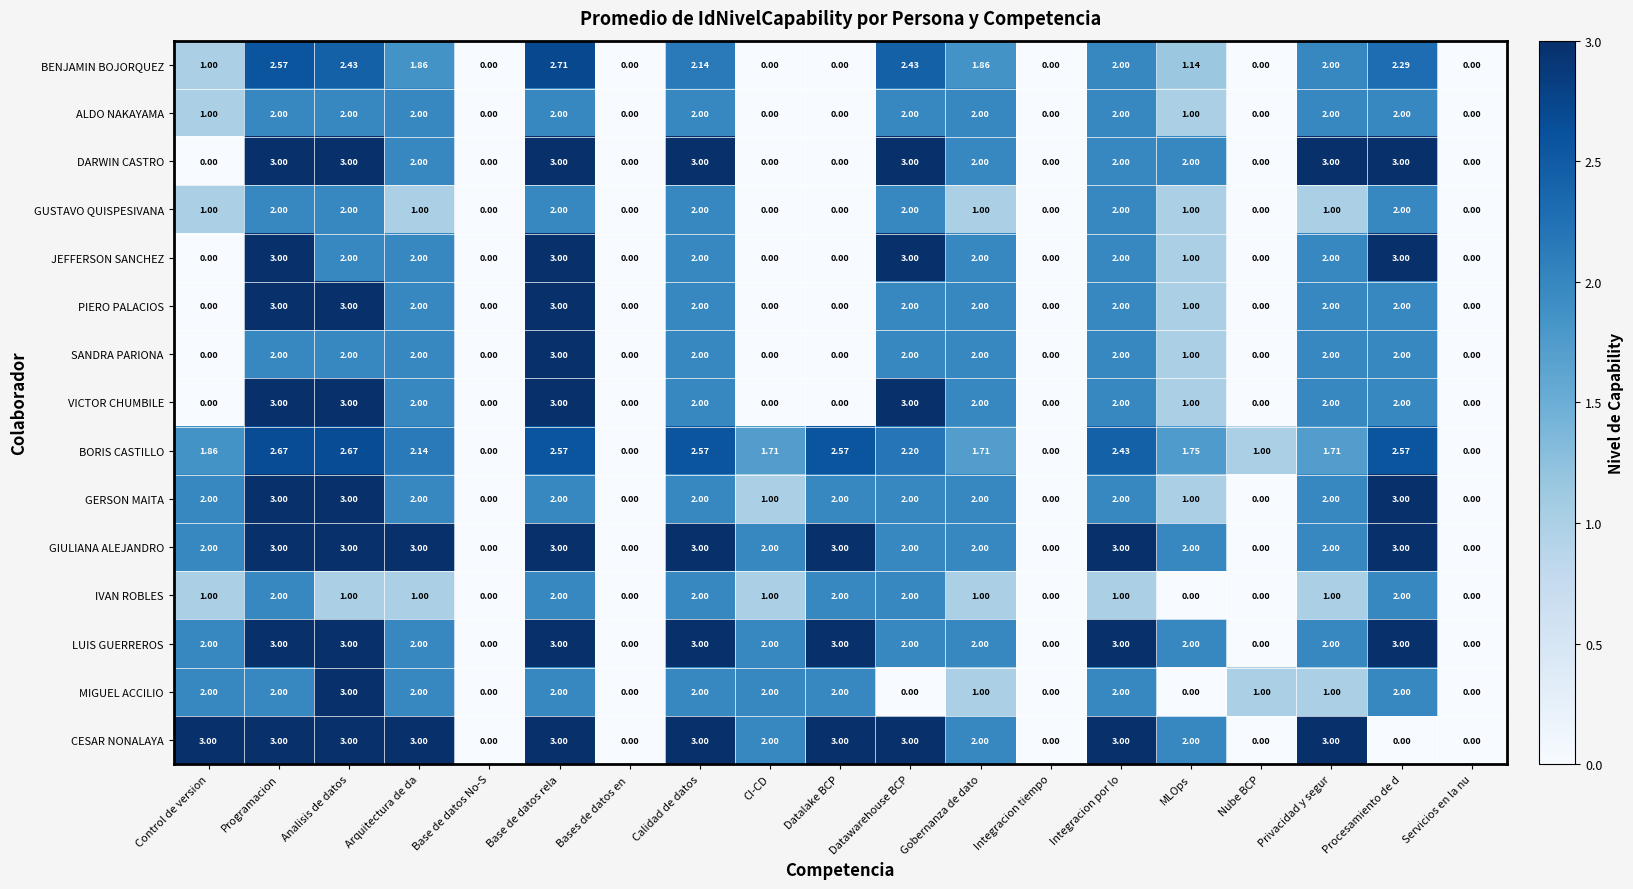

Between Calidad de datos and CI-CD, which series saw the biggest shift?

DARWIN CASTRO